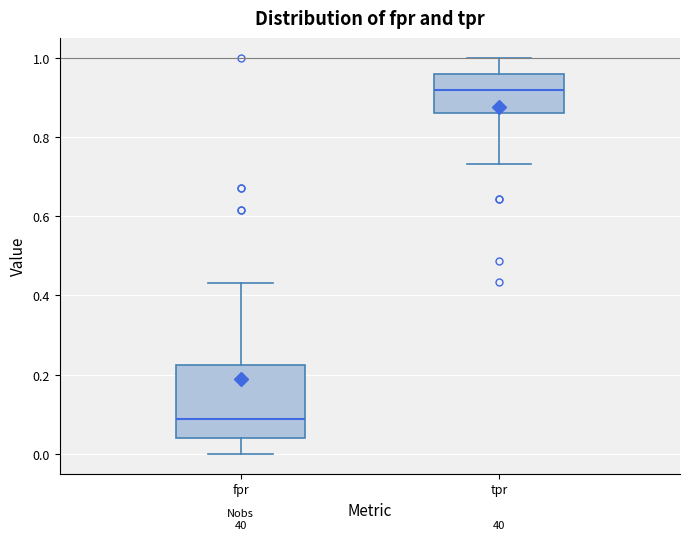

Which box's median line is the lowest?

fpr